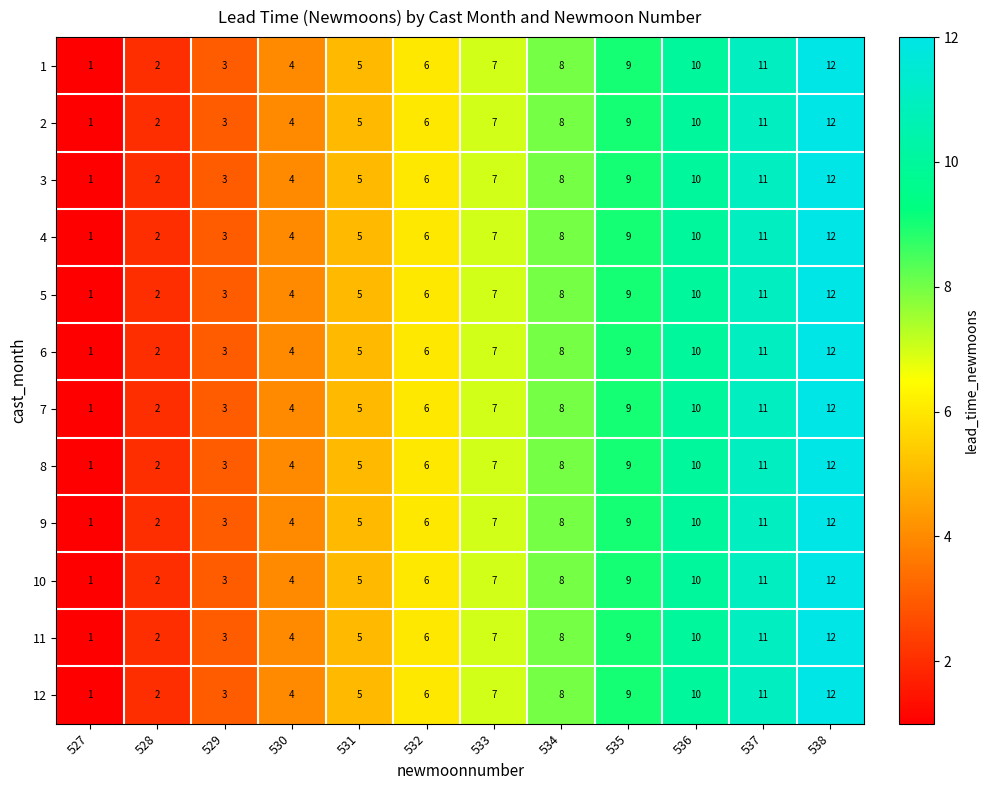

Which category has the highest value across all series?

538